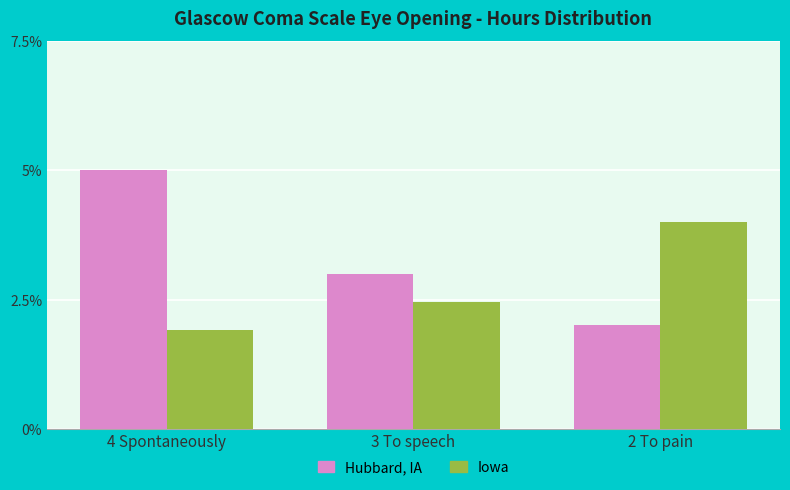

What is the smallest value displayed?

1.9